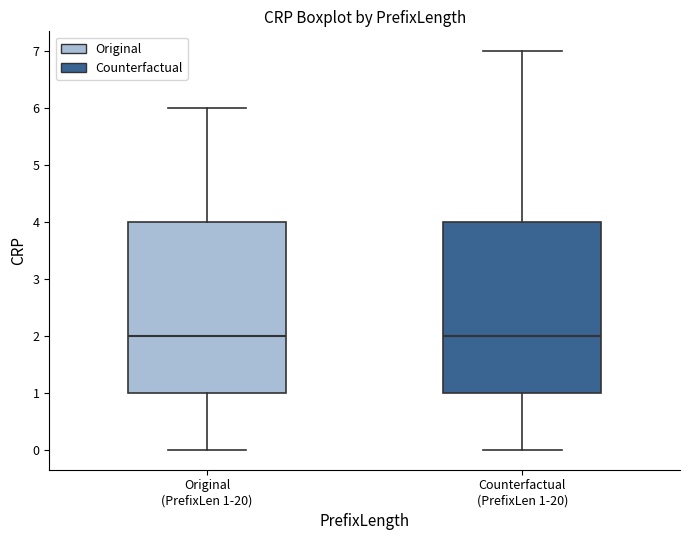

Reading left to right, read every box against the y-axis: the position of its median line, the range the box covers, and the ends of its whiskers. The values are not printed on the chart, so give them approximately, as read against the axis.

Original (PrefixLen 1-20): median 2, box 1 to 4, whiskers 0 to 6
Counterfactual (PrefixLen 1-20): median 2, box 1 to 4, whiskers 0 to 7